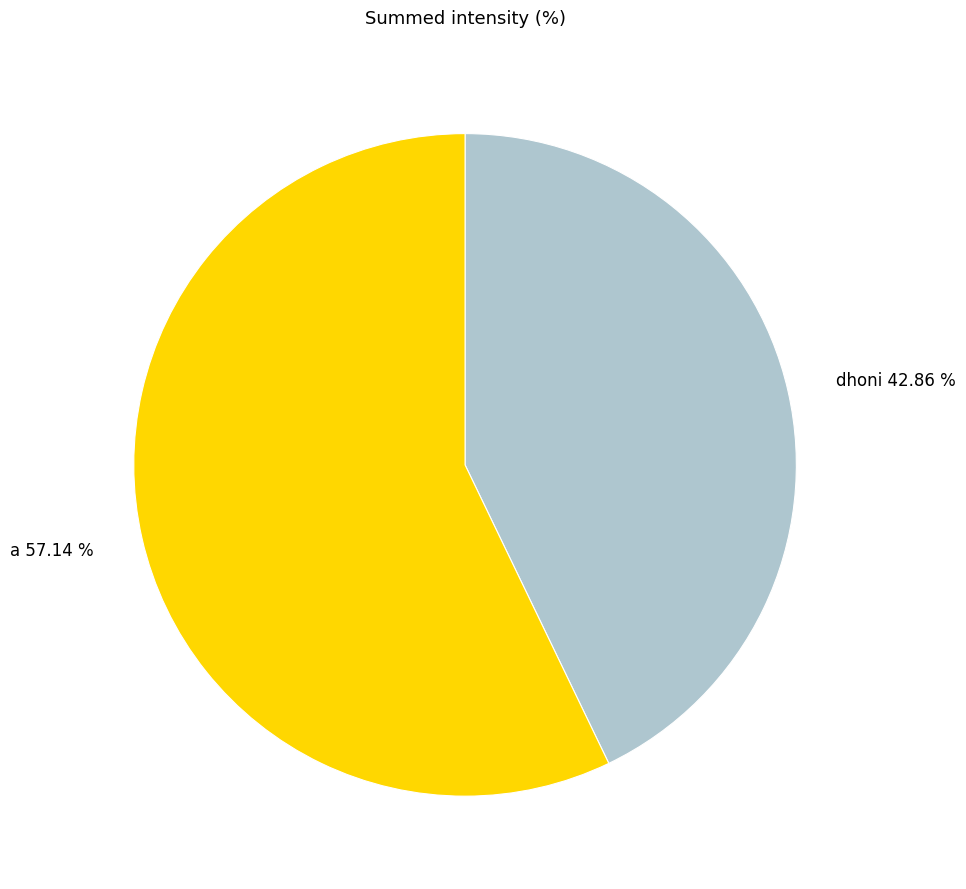

Does any single category account for the majority?

Yes